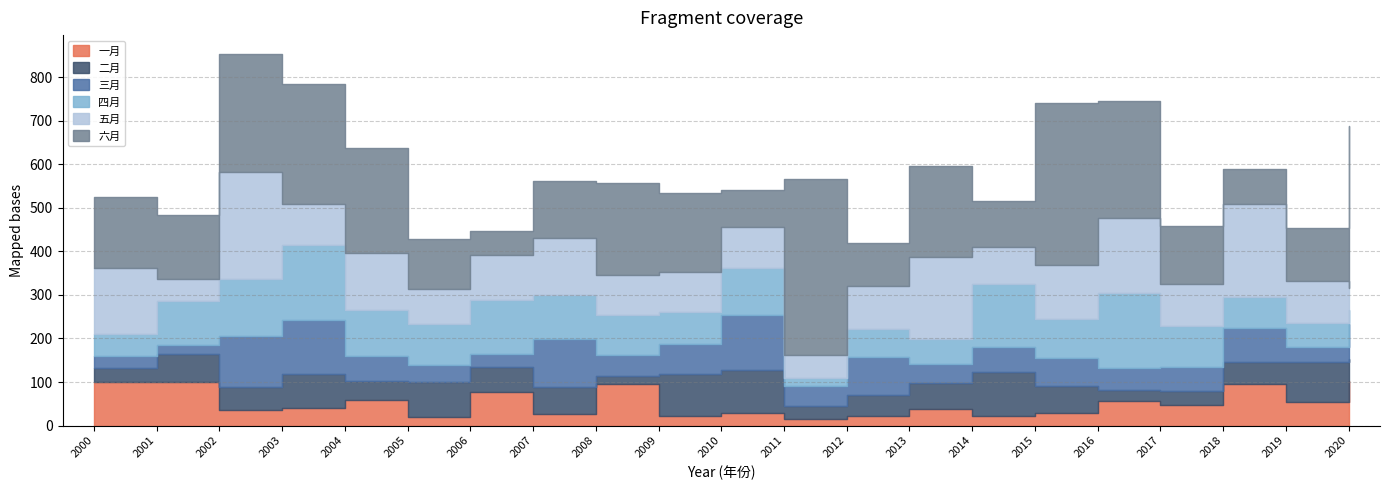

What is the minimum value for 四月?

19.6